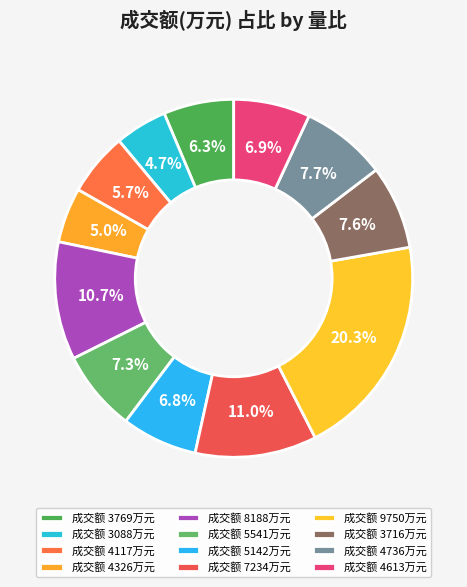

Count the number of slices in the pie.

12